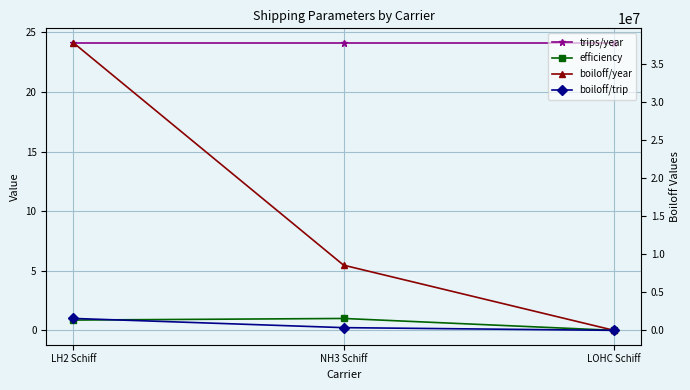

Which series has the widest spread of values?

boiloff/year